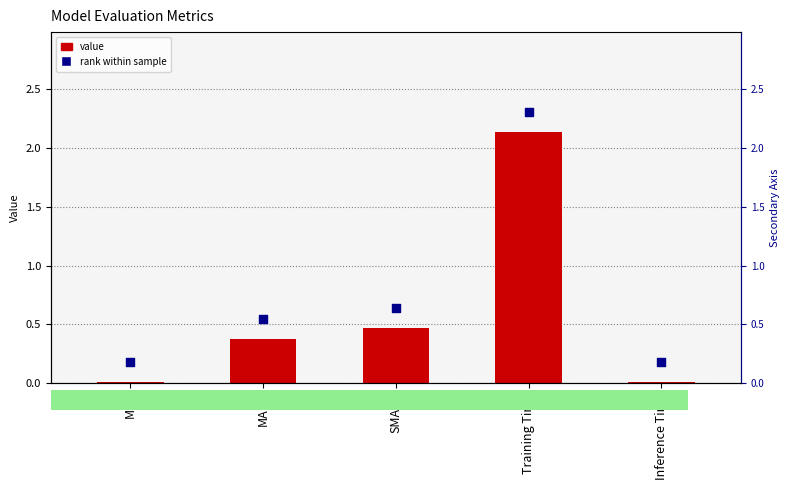

At how many categories does at least one series exceed 1?

1